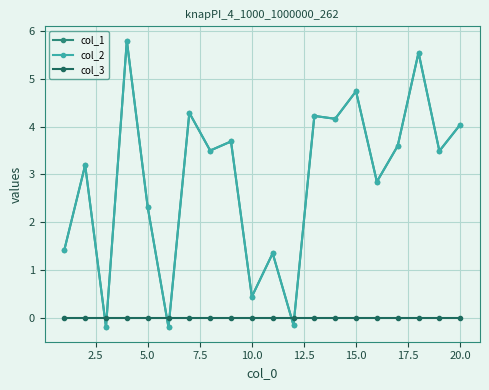

Is this an area chart (filled region under the line)?

No